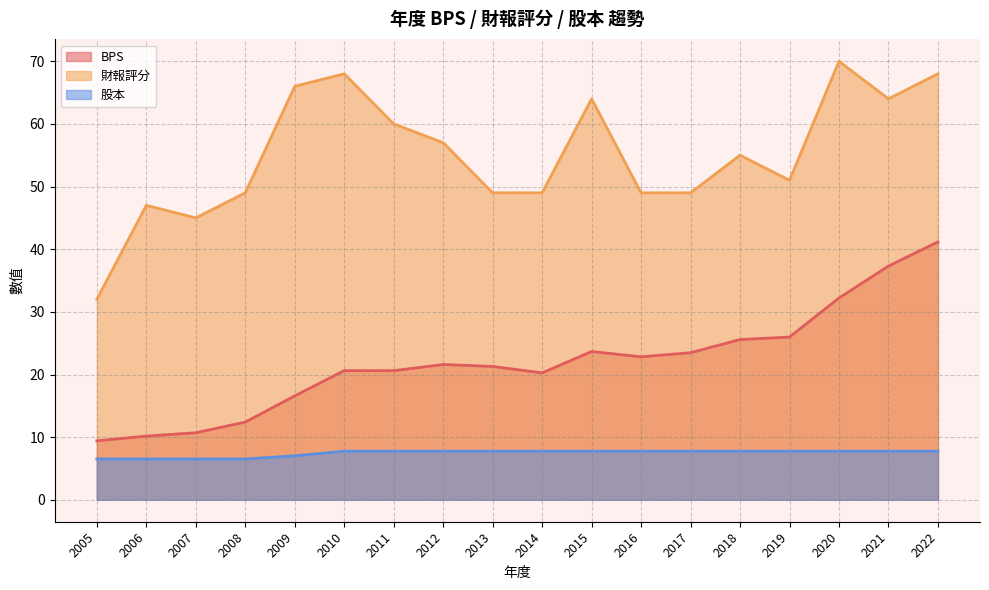

What value does the BPS series have at 2019?

26.0